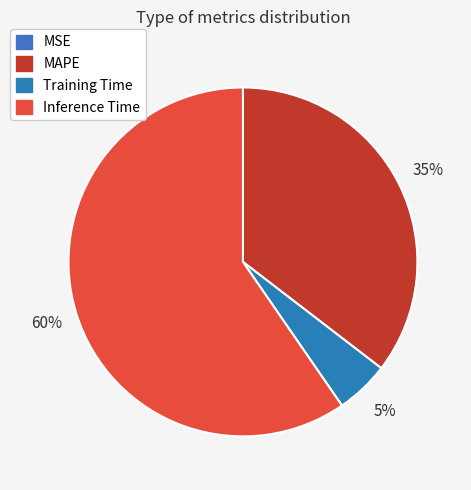

How many slices are in this pie chart?

4